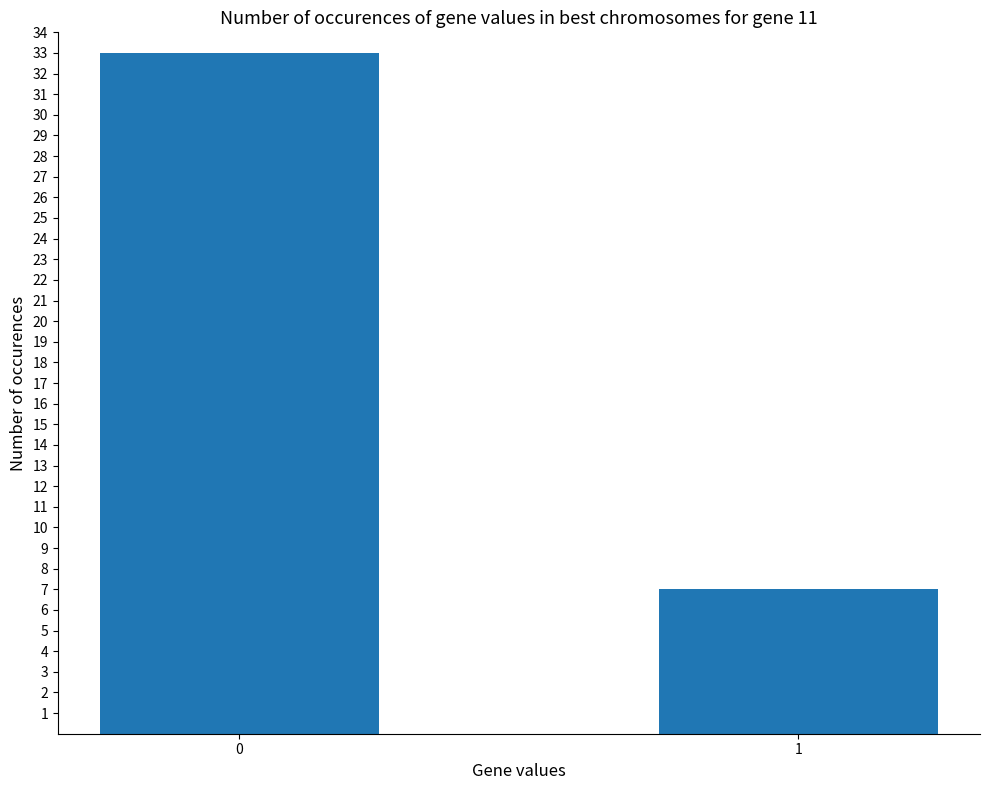

Reading left to right, what are all the values shown in this chart?

33	7